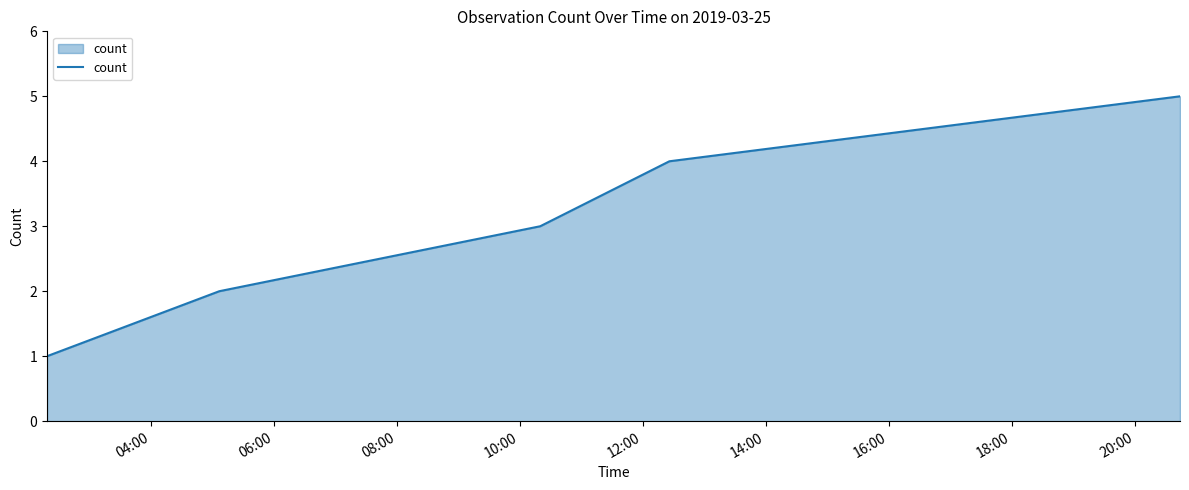

How many lines are shown in the chart?

1